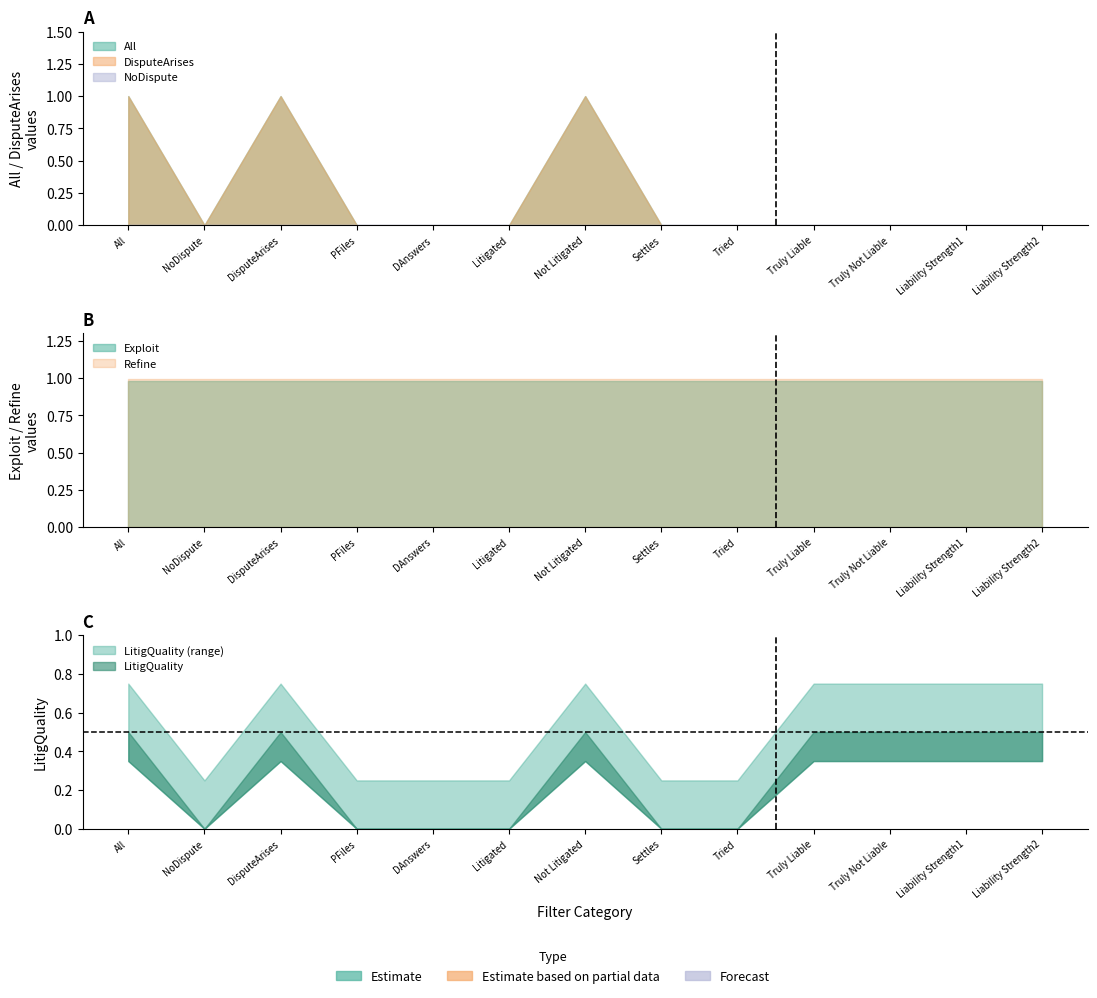

Which series has the largest range (max minus min)?

All